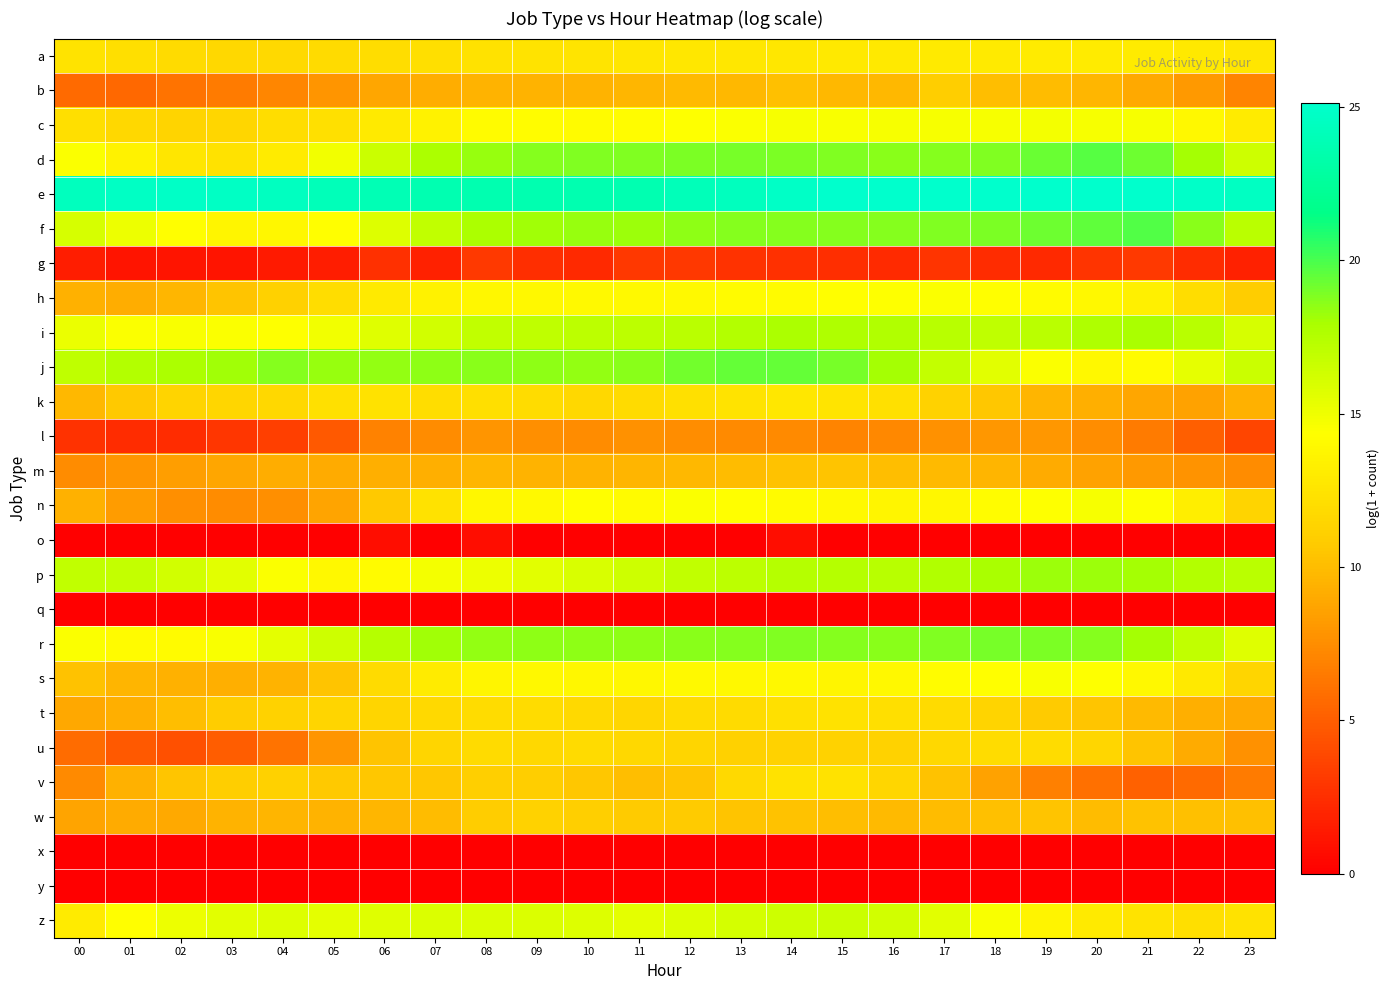

Between 02 and 13, which series saw the biggest shift?

u